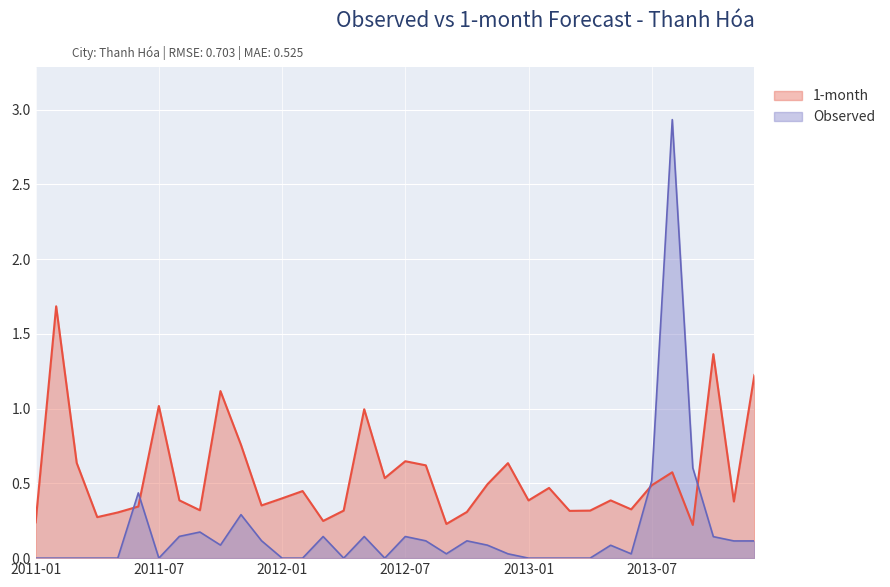

Reading right to left, list all the values displayed in this chart.

Observed: 0.1	0.1	0.1	0.6	2.9	0.5	0.0	0.1	0.0	0.0	0.0	0.0	0.0	0.1	0.1	0.0	0.1	0.1	0.0	0.1	0.0	0.1	0.0	0.0	0.1	0.3	0.1	0.2	0.1	0.0	0.4	0.0	0.0	0.0	0.0	0.0
1-month: 1.2	0.4	1.4	0.2	0.6	0.5	0.3	0.4	0.3	0.3	0.5	0.4	0.6	0.5	0.3	0.2	0.6	0.6	0.5	1.0	0.3	0.2	0.4	0.4	0.4	0.8	1.1	0.3	0.4	1.0	0.3	0.3	0.3	0.6	1.7	0.2